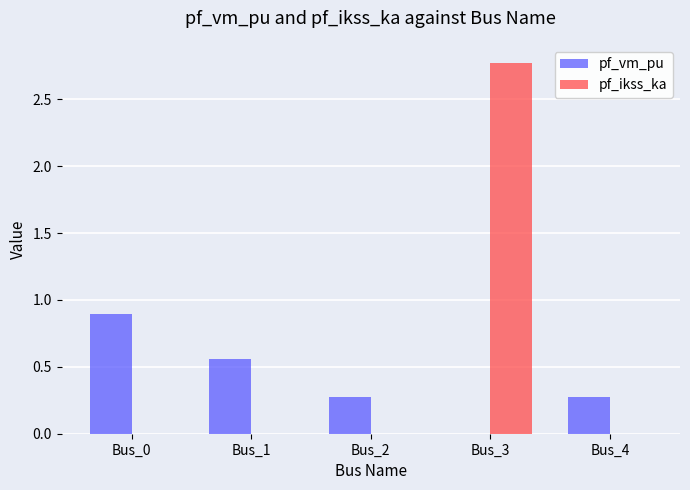

How many pf_ikss_ka values are between 0 and 1?

4